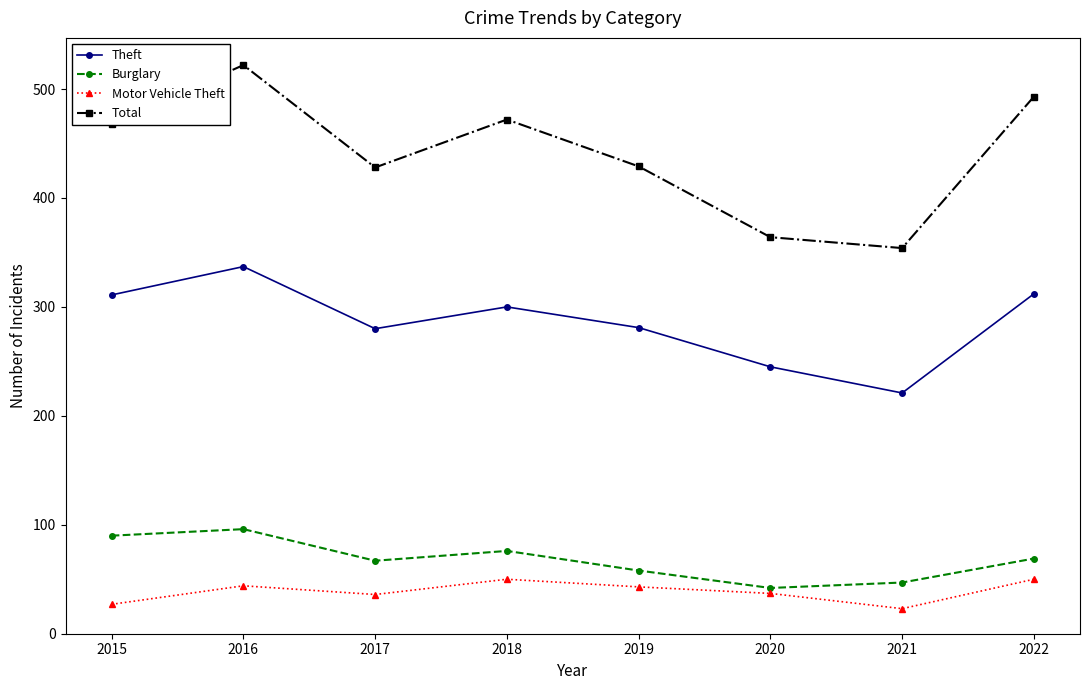

True or false: Total and Burglary cross at least once.

False